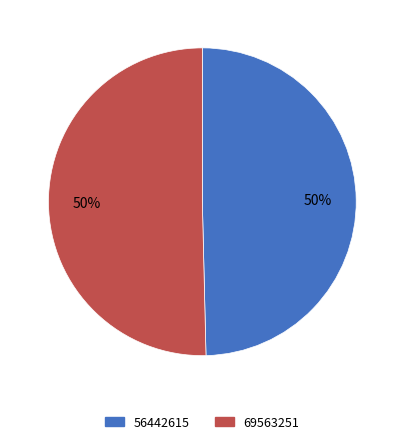

To the nearest percent, what is the average slice percentage?

50%